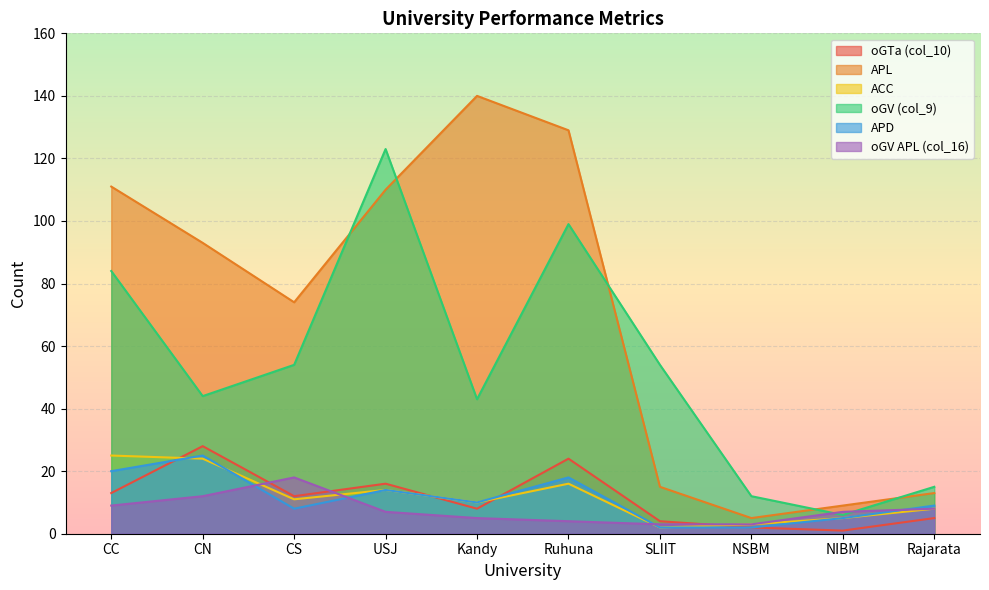

What is the difference between the second highest and minimum values in the oGV (col_9) series?

93